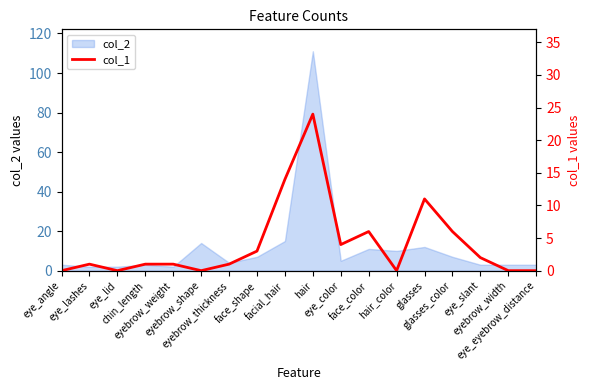

What is the label of the 3rd point from the right?

eye_slant